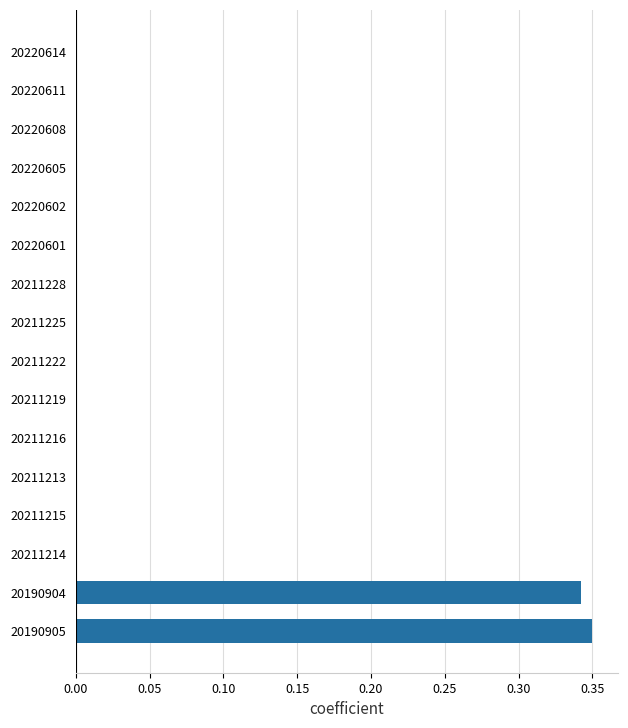

Is it true that the value at 20190904 is 0.1?

False